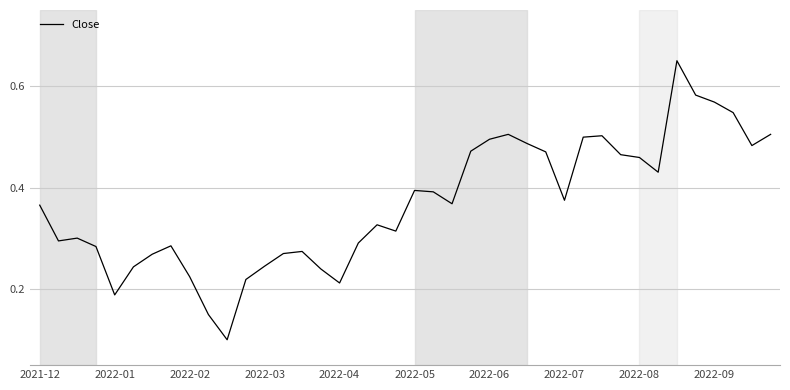

How many lines are shown in the chart?

1